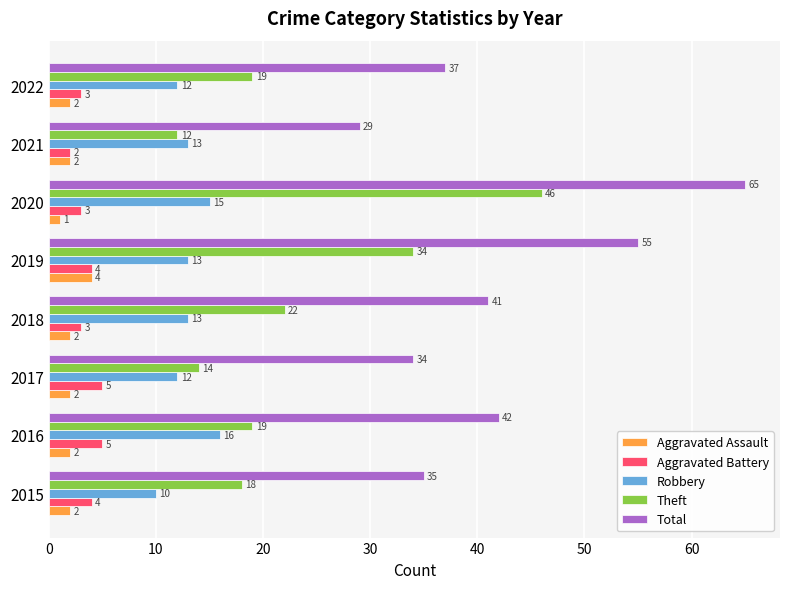

What is the highest value of the Aggravated Battery series?

5